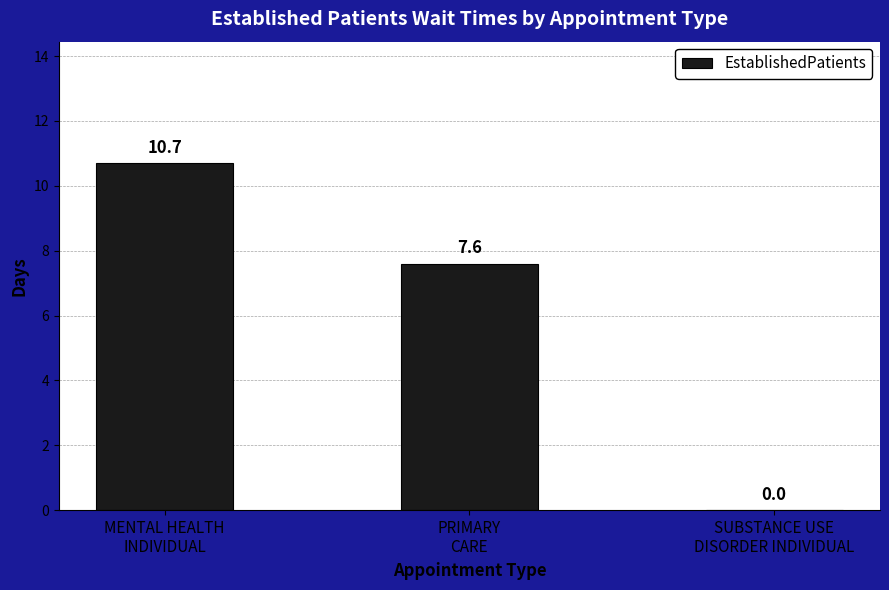

How many series are shown in this chart?

1